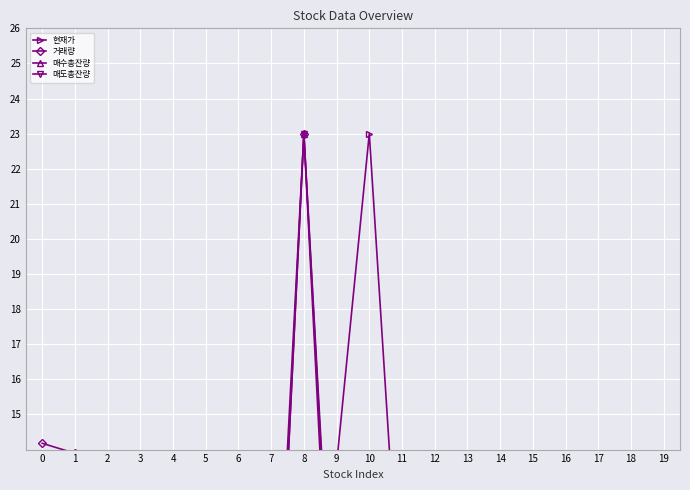

Which series ends up on top after the final intersection of 매수총잔량 and 매도총잔량?

매수총잔량